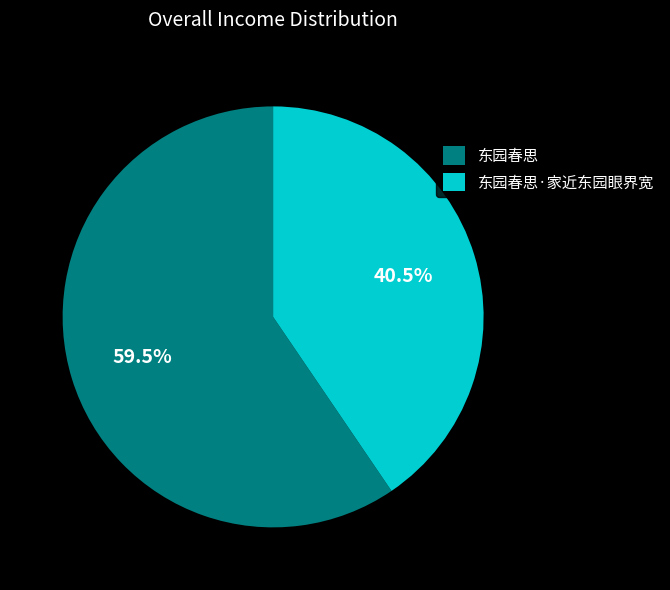

Which slice is the largest?

东园春思